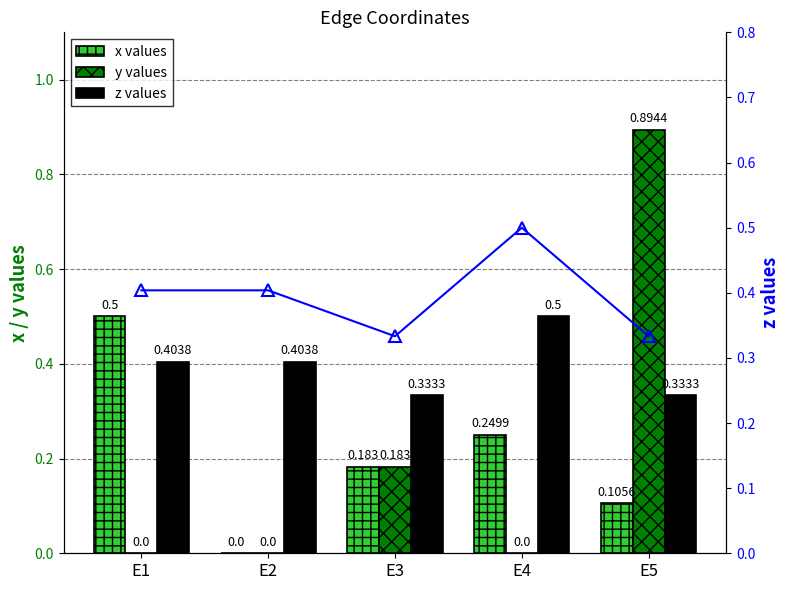

The value of x values at E1 is 0.7. True or false?

False